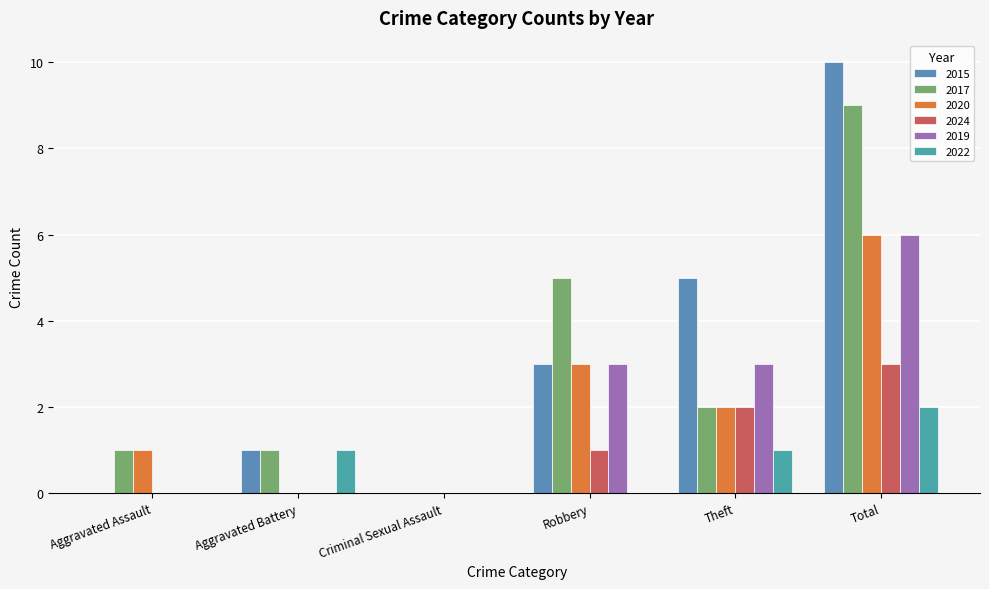

What is the difference between the second highest and second lowest values in the 2015 series?

5